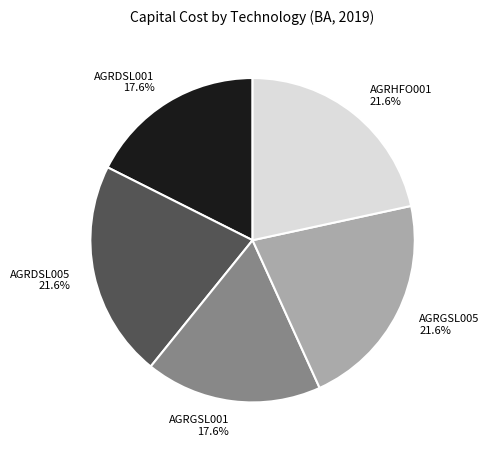

What is the ratio of the value at AGRGSL005 to the value at AGRDSL001?

1.2